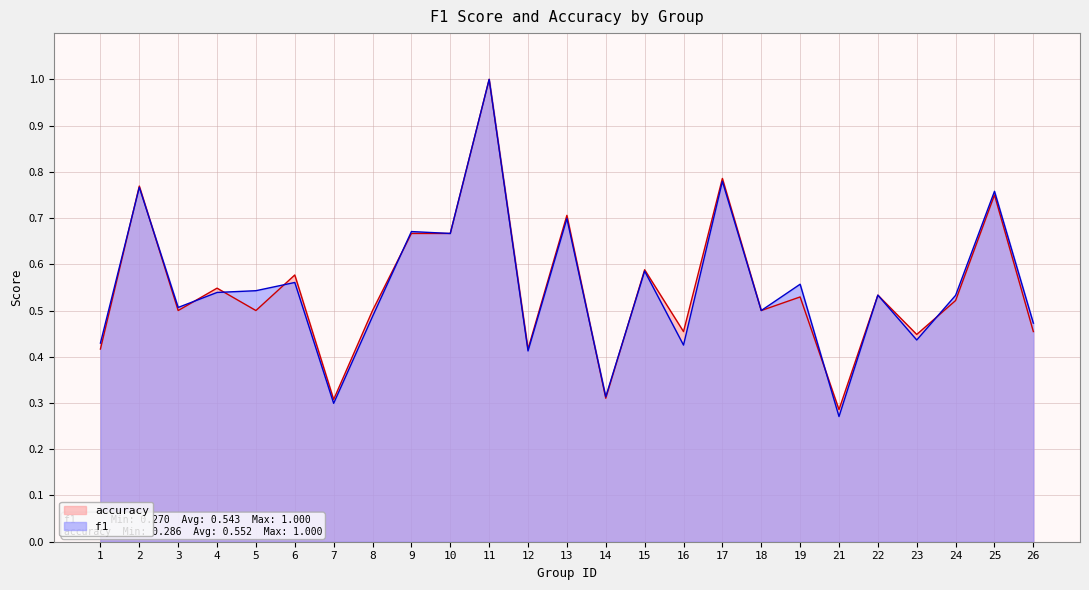

Does the chart display data point markers on the line(s)?

No